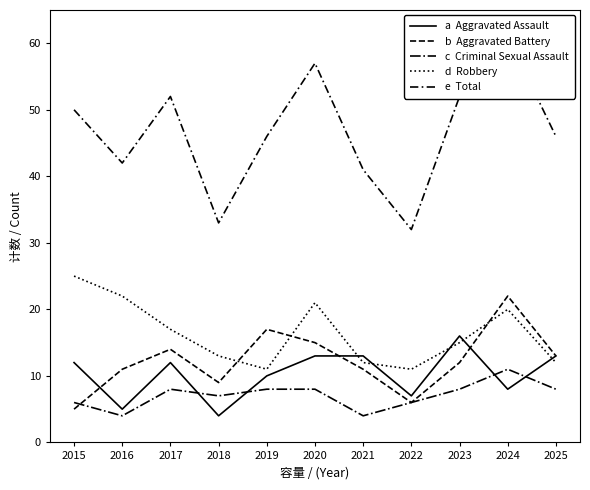

Is this an area chart (filled region under the line)?

No